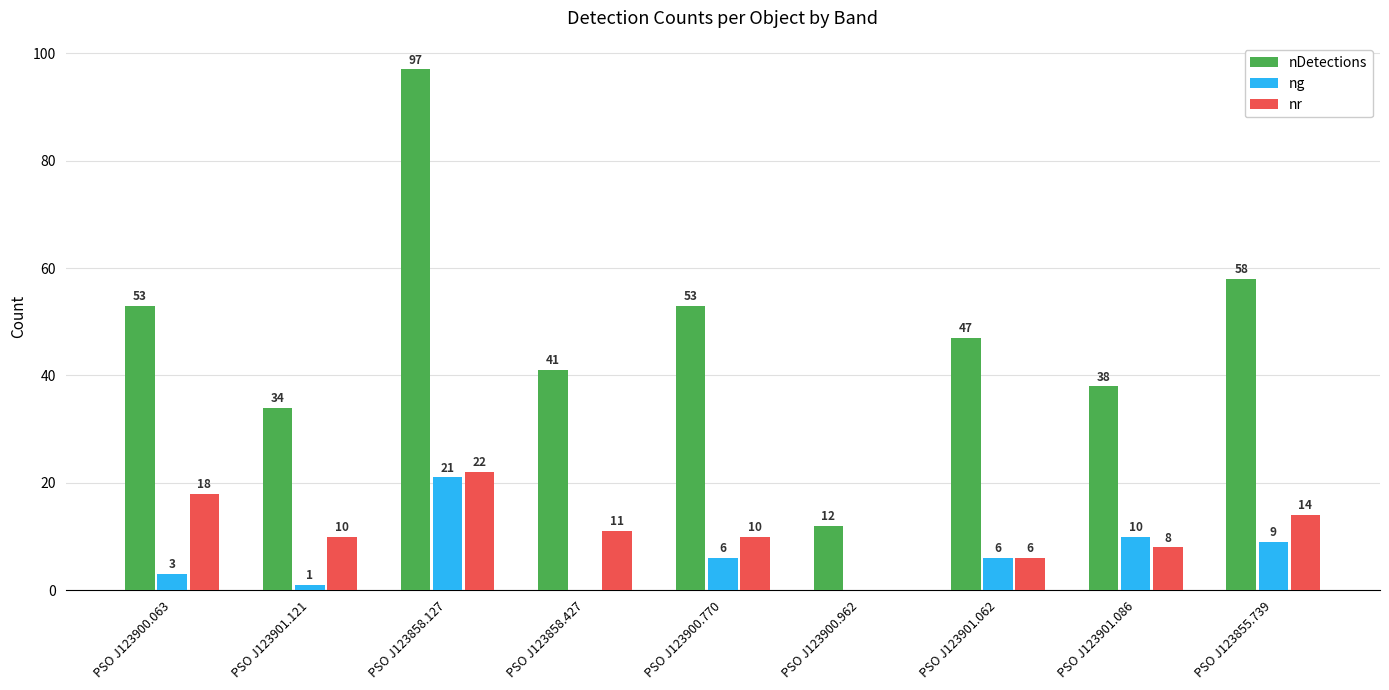

At which label does nr first exceed 10?

PSO J123900.063